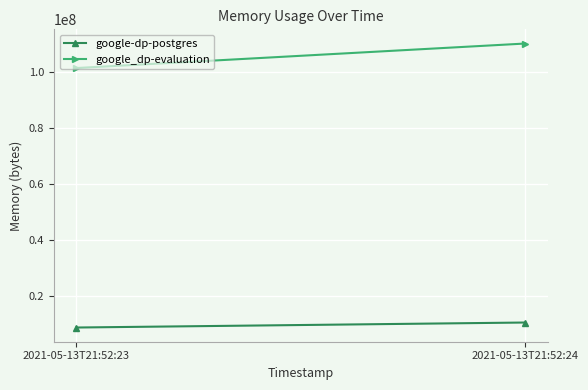

How many google-dp-postgres values are between 8564736 and 10354688?

2